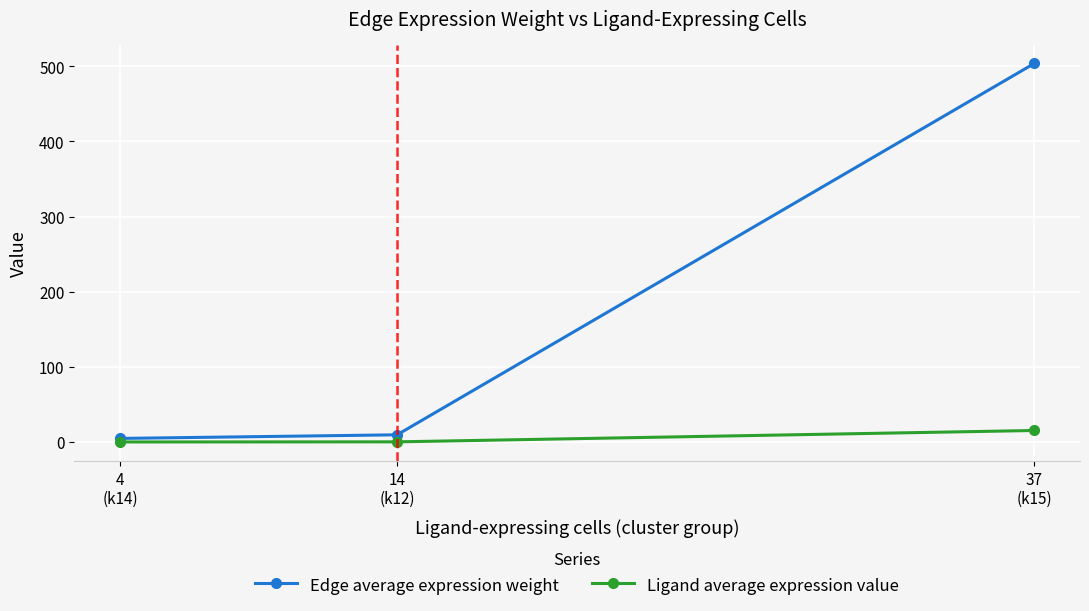

Where is Edge average expression weight nearest to the value 254?

14
(k12)